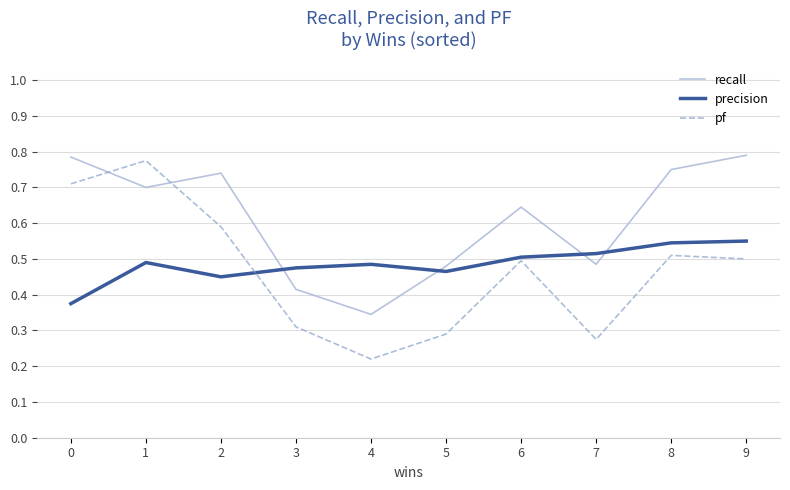

How many lines are shown in the chart?

3